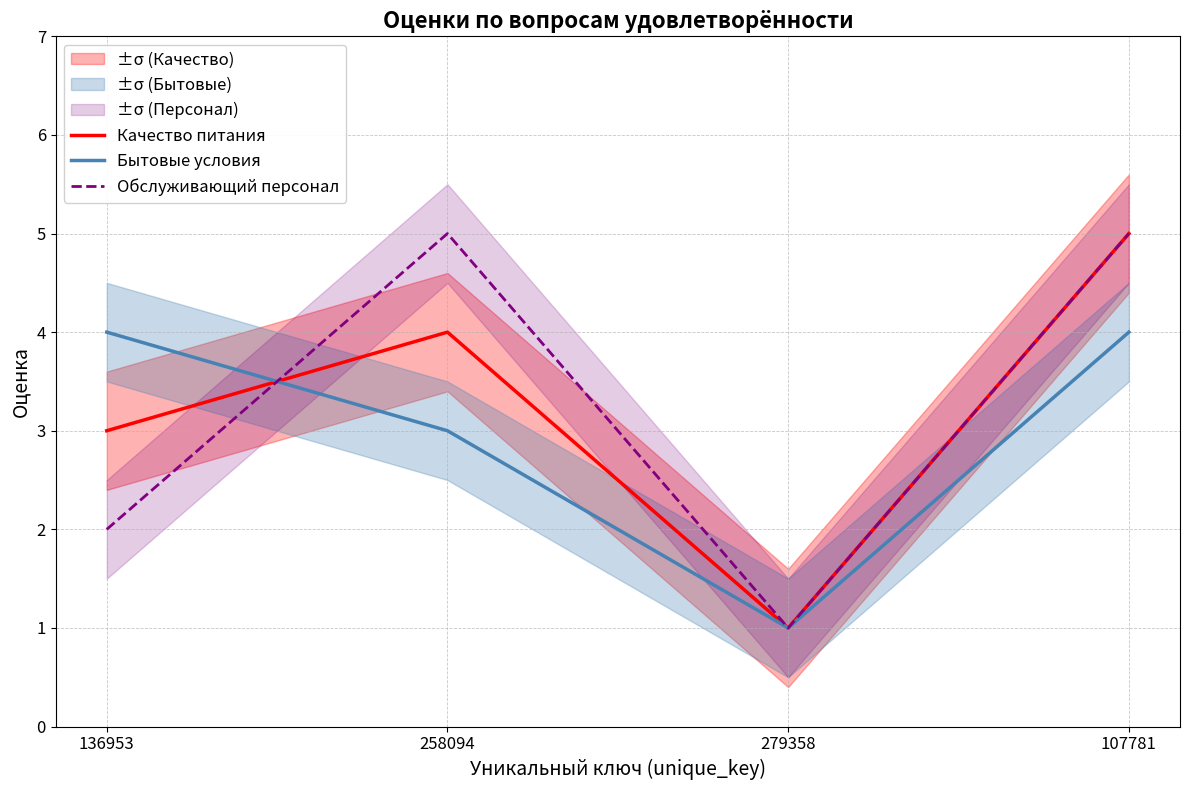

The value of Качество питания at 258094 is 6. True or false?

False